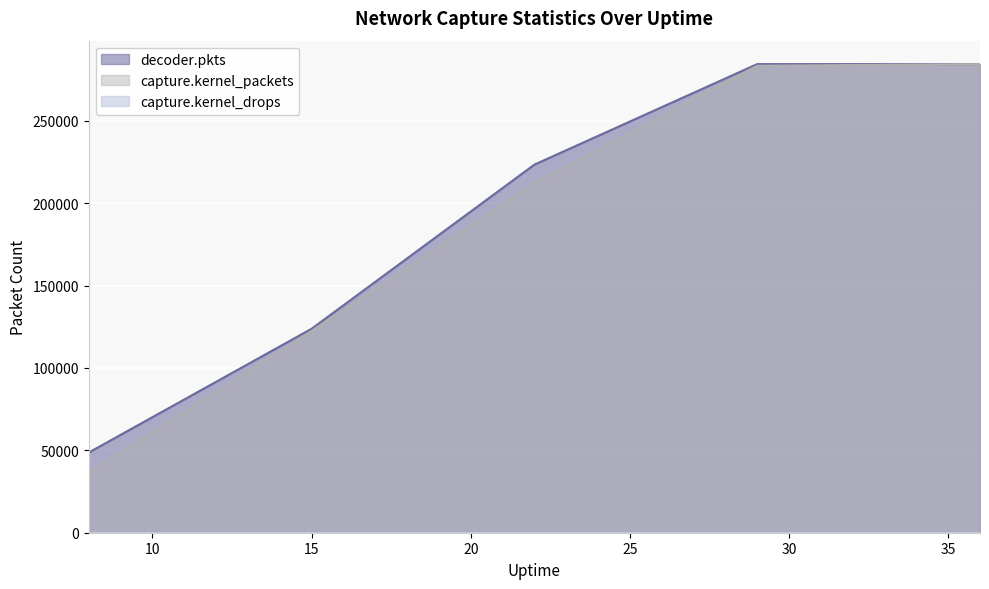

What is the minimum value shown in the chart?

0